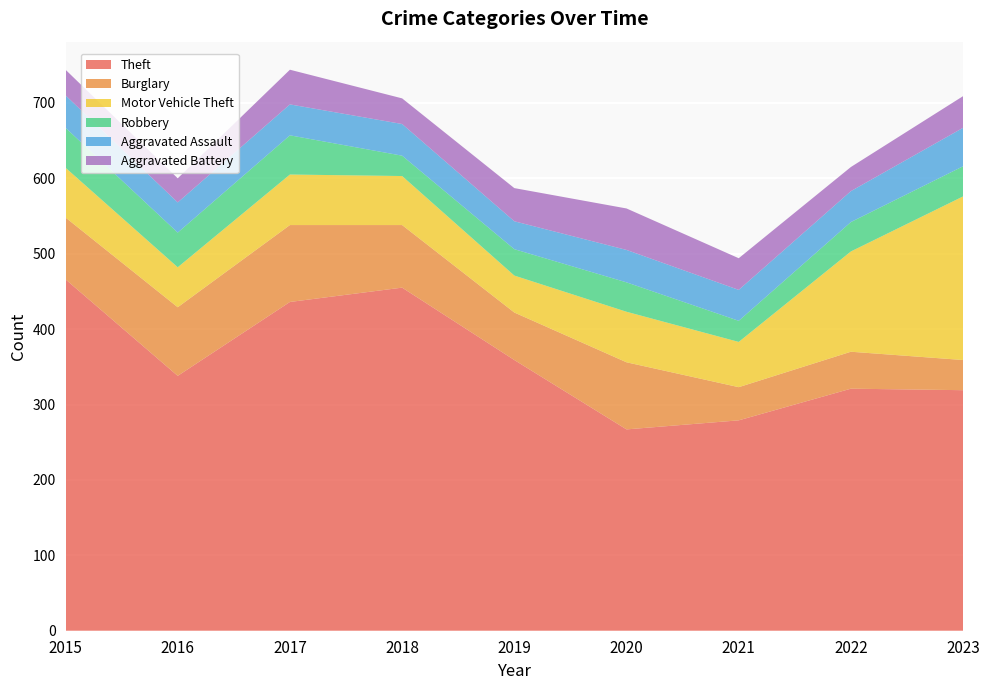

Reading right to left, what are all the values shown in this chart?

Theft: 2023=319	2022=321	2021=279	2020=267	2019=359	2018=455	2017=436	2016=338	2015=466
Burglary: 2023=40	2022=49	2021=44	2020=89	2019=63	2018=83	2017=102	2016=91	2015=82
Motor Vehicle Theft: 2023=217	2022=133	2021=60	2020=67	2019=49	2018=65	2017=67	2016=53	2015=66
Robbery: 2023=40	2022=39	2021=28	2020=39	2019=35	2018=27	2017=52	2016=46	2015=53
Aggravated Assault: 2023=51	2022=41	2021=41	2020=43	2019=37	2018=42	2017=41	2016=40	2015=43
Aggravated Battery: 2023=42	2022=32	2021=42	2020=55	2019=44	2018=34	2017=46	2016=32	2015=34